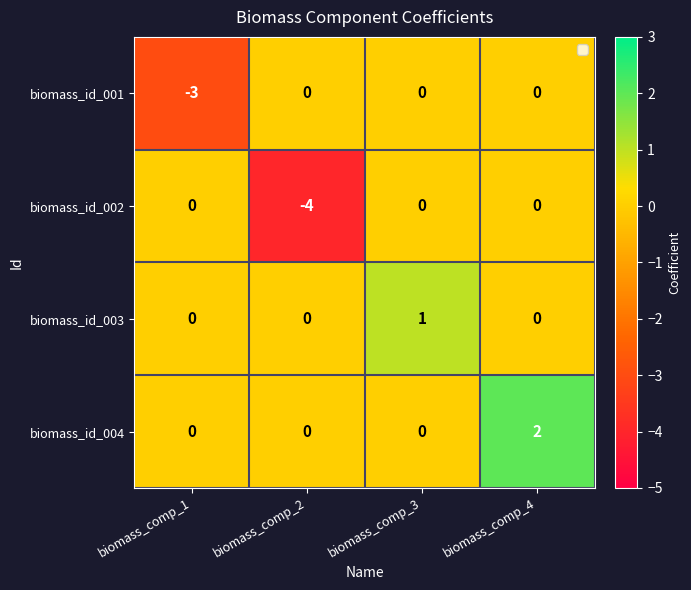

Which series has the widest spread of values?

biomass_id_002